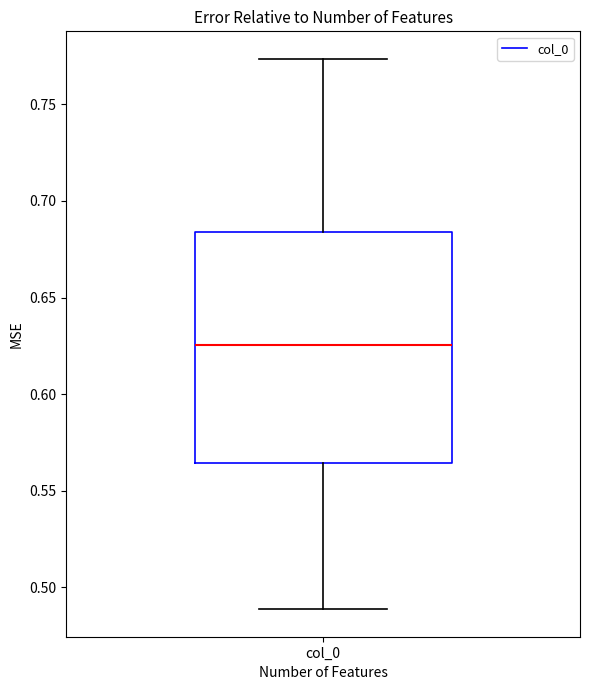

Where does the median line of the box for col_0 sit on the y-axis? The values are not printed on the chart, so give them approximately, as read against the axis.

0.625